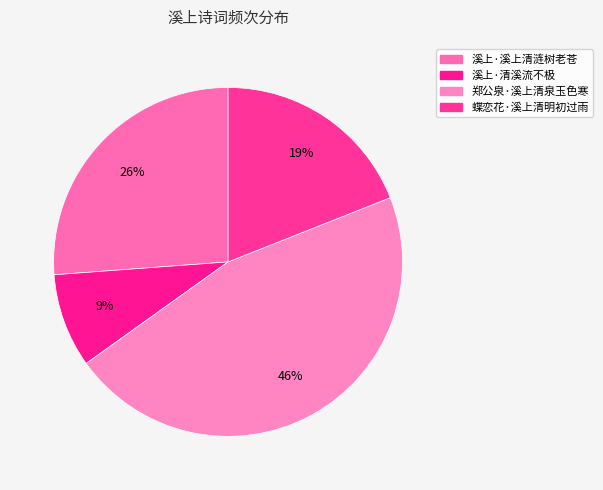

To the nearest percent, what portion does 溪上·清溪流不极 represent?

9%